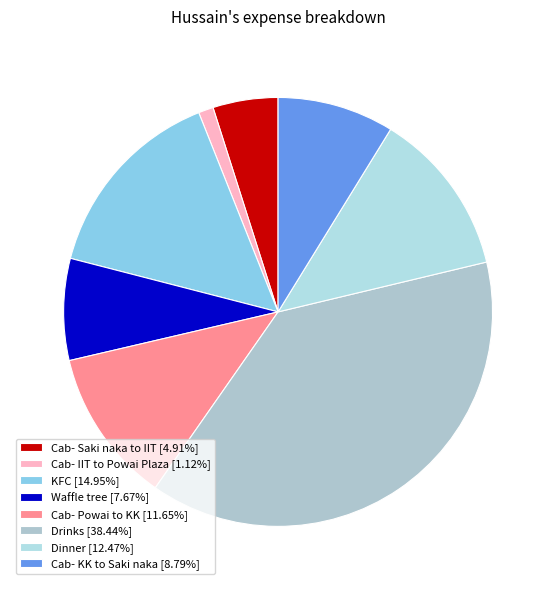

Rank the categories by value from highest to lowest.

Drinks, KFC, Dinner, Cab- Powai to KK, Cab- KK to Saki naka, Waffle tree, Cab- Saki naka to IIT, Cab- IIT to Powai Plaza